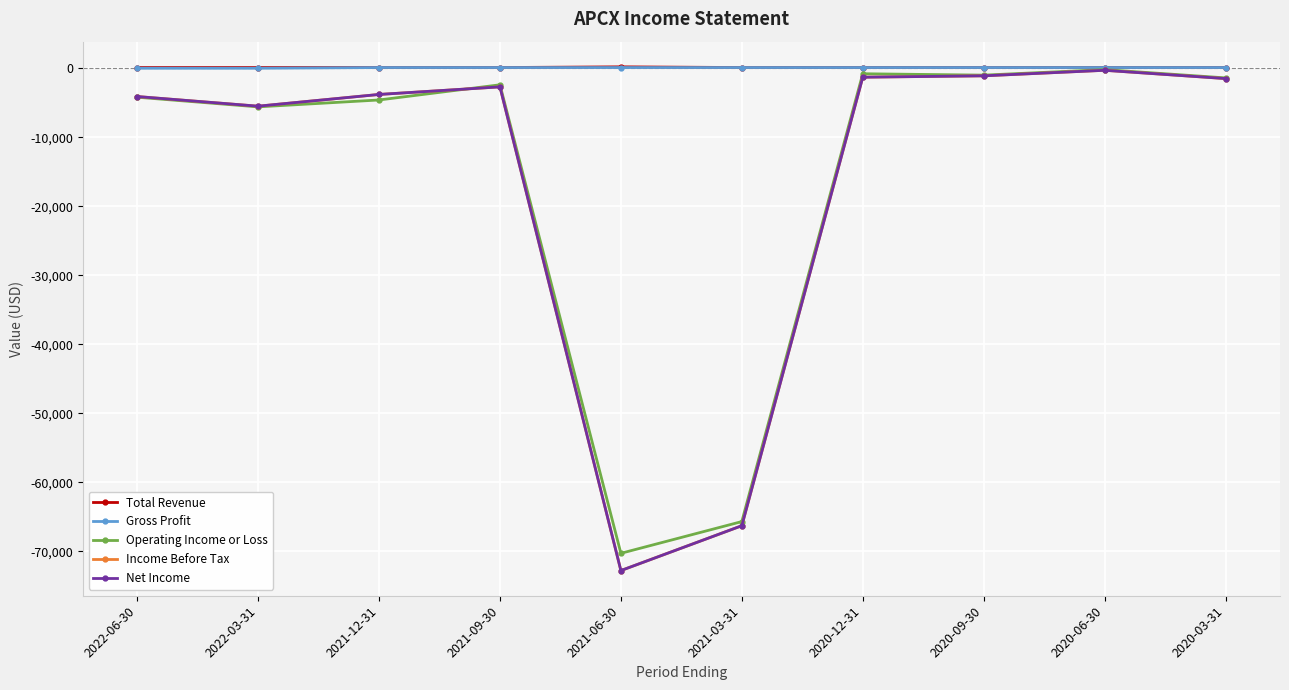

Which series has the largest total across all categories?

Total Revenue